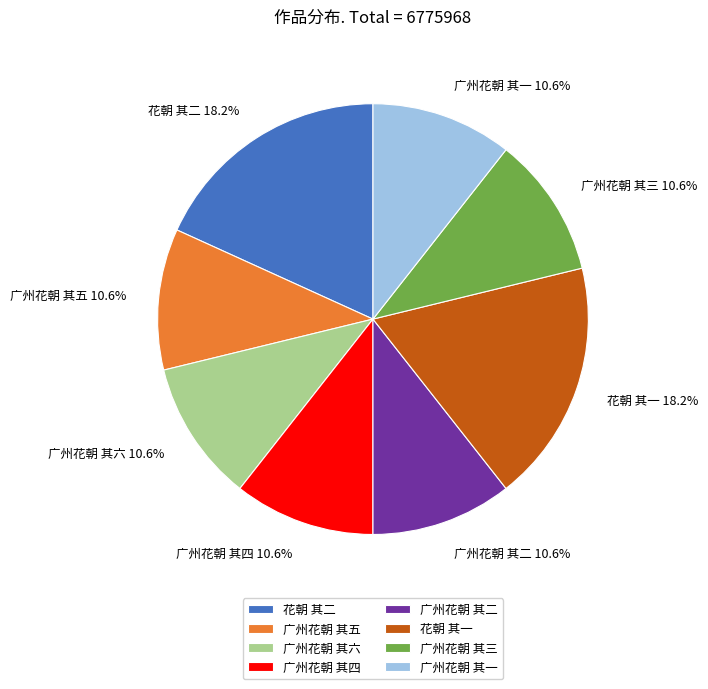

How many segments does this pie chart have?

8